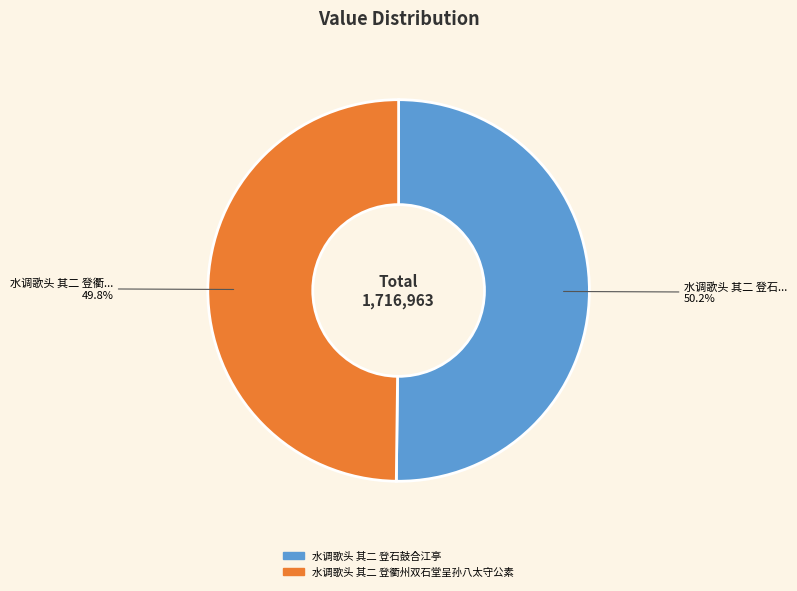

Is there a majority slice in this chart?

Yes